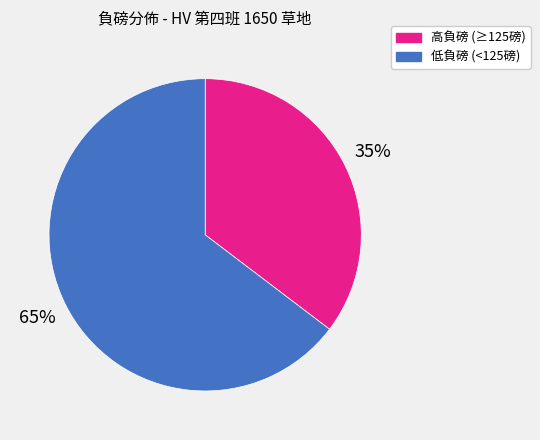

What percentage is the 高負磅 (≥125磅) slice, to the nearest percent?

35%